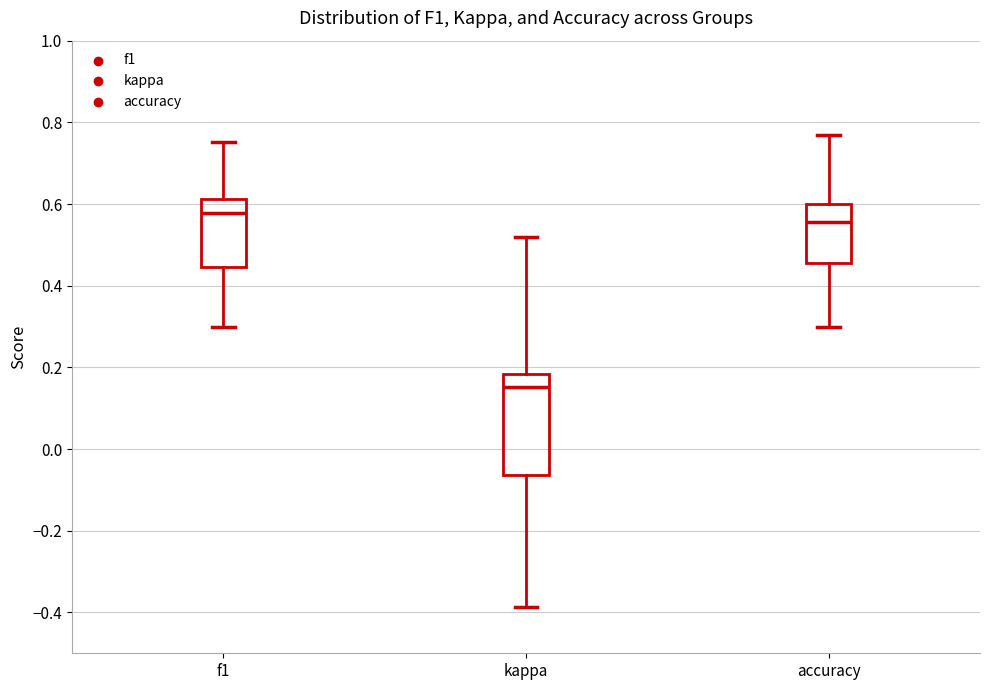

Reading left to right, read every box against the y-axis: the position of its median line, the range the box covers, and the ends of its whiskers. The values are not printed on the chart, so give them approximately, as read against the axis.

f1: median 0.58, box 0.44 to 0.62, whiskers 0.30 to 0.76
kappa: median 0.16, box -0.06 to 0.18, whiskers -0.38 to 0.52
accuracy: median 0.56, box 0.46 to 0.60, whiskers 0.30 to 0.76